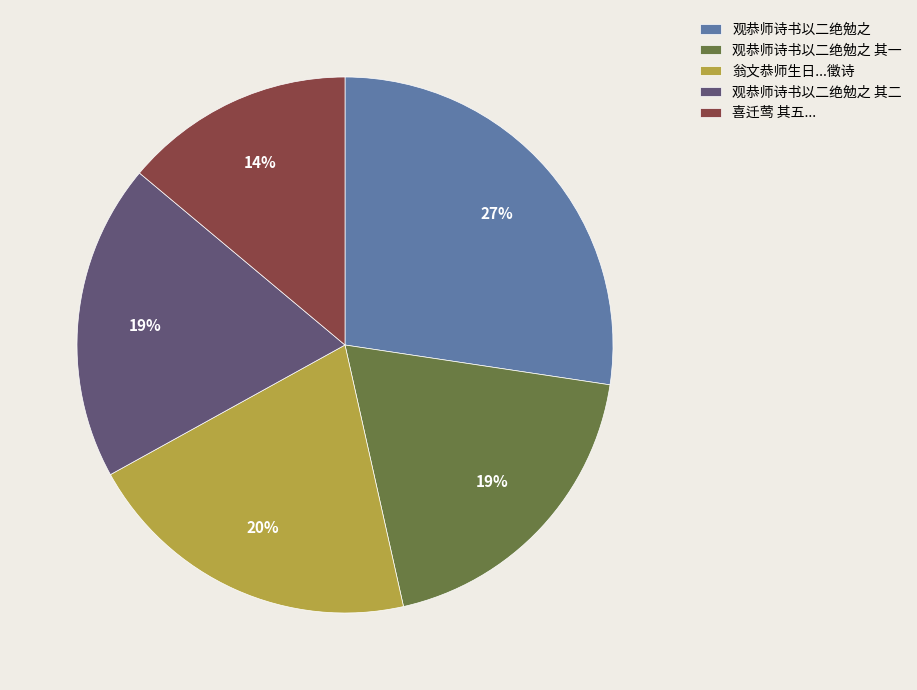

Does any single category account for the majority?

No